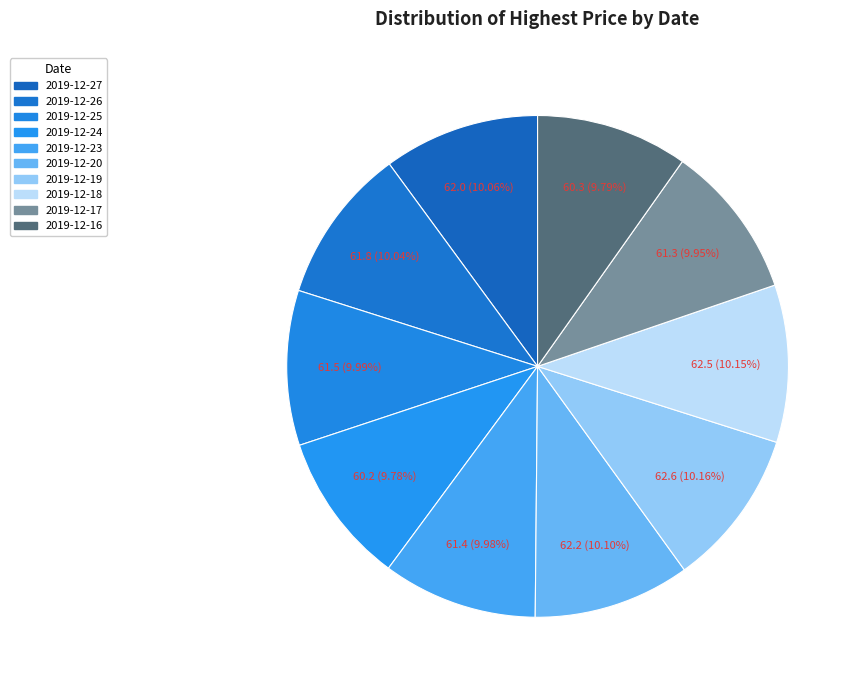

Which slice is the smallest?

2019-12-24